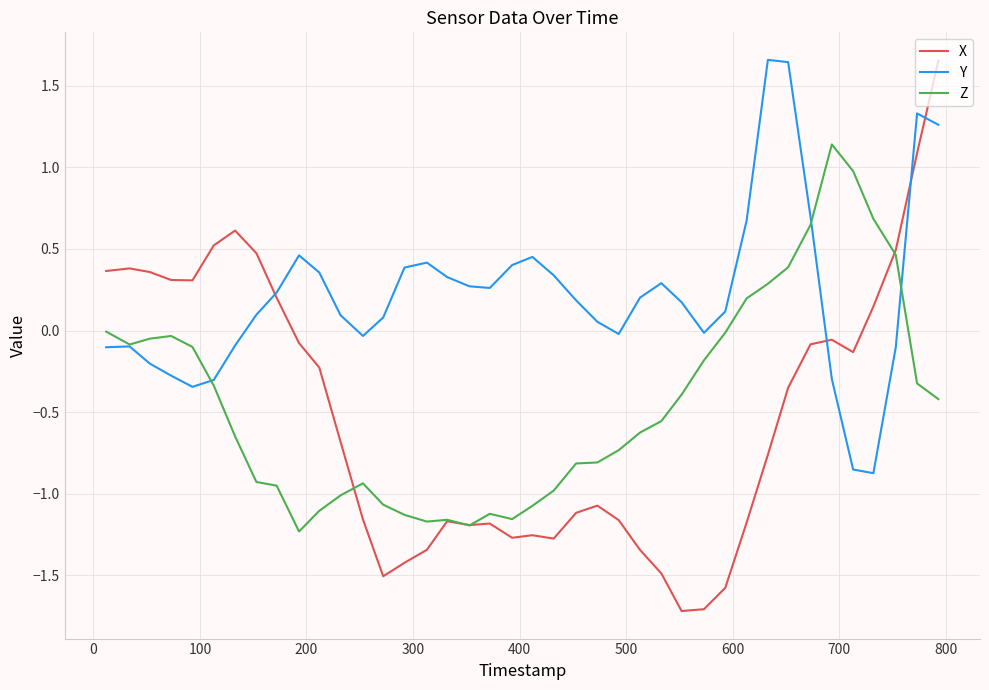

What is the difference between the maximum and second lowest values in the X series?

3.4